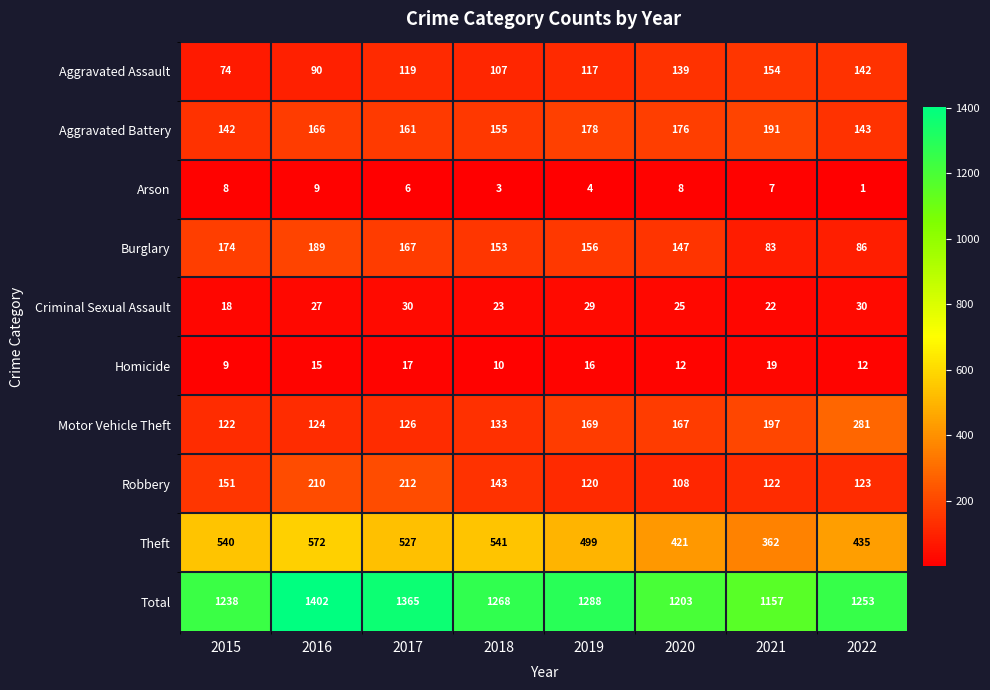

What is the minimum value for Homicide?

9